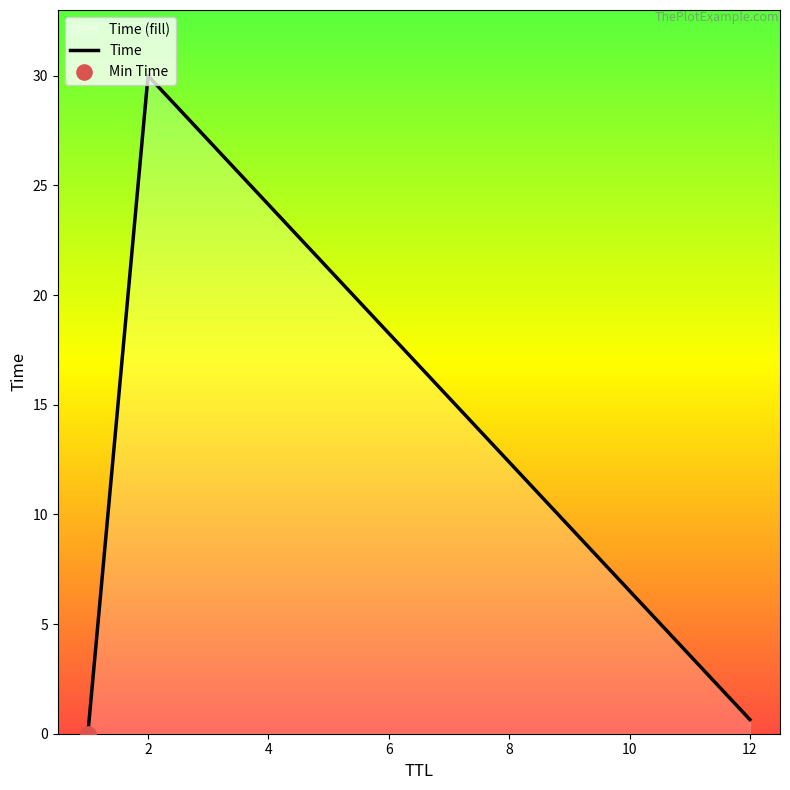

What is the change in value from 1 to 2?

+30.0